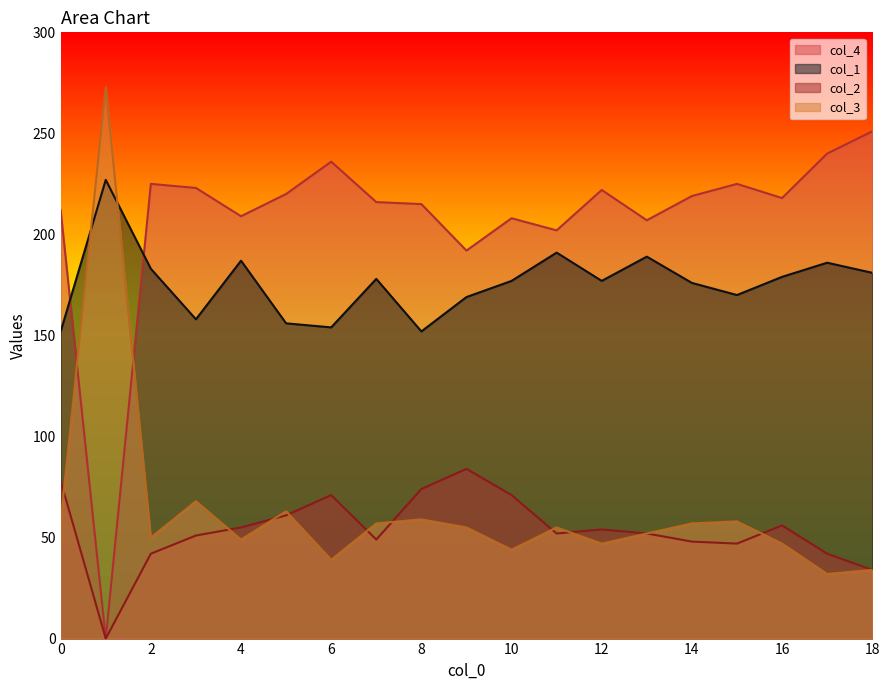

What is the sum of all col_3 values?

1197